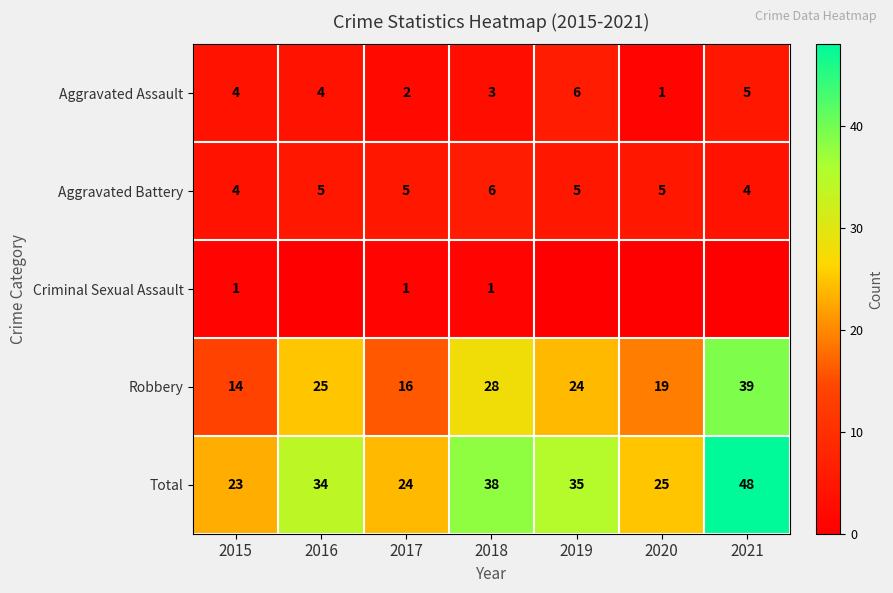

What is the total value across all series at 2021?

96